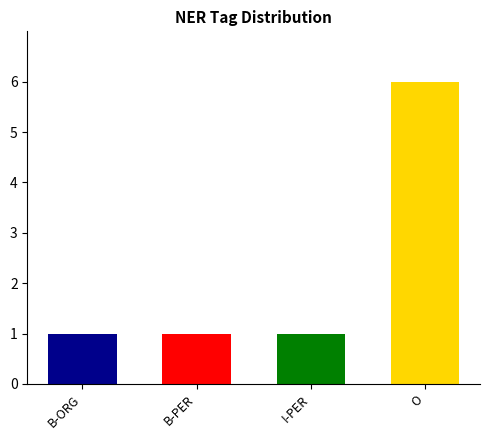

What is the change in value from B-PER to O?

+5